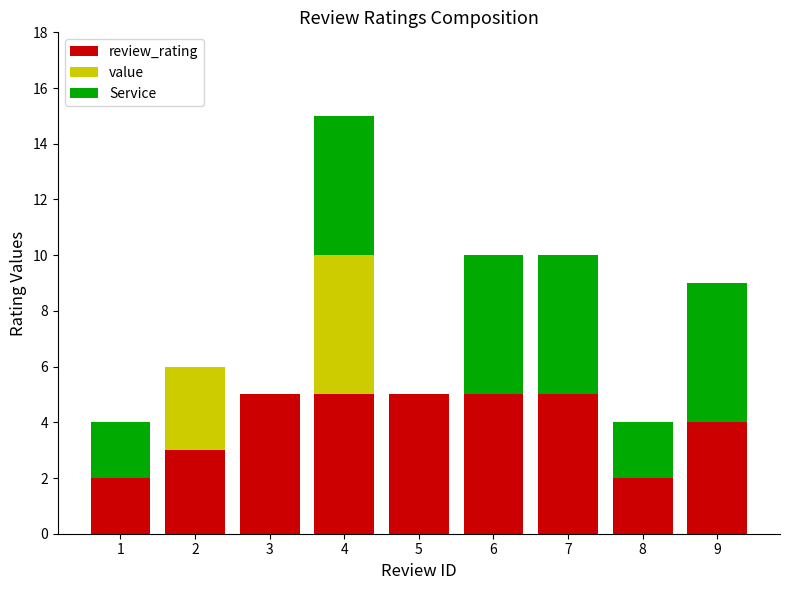

The review_rating series shows 2 at 7. True or false?

False